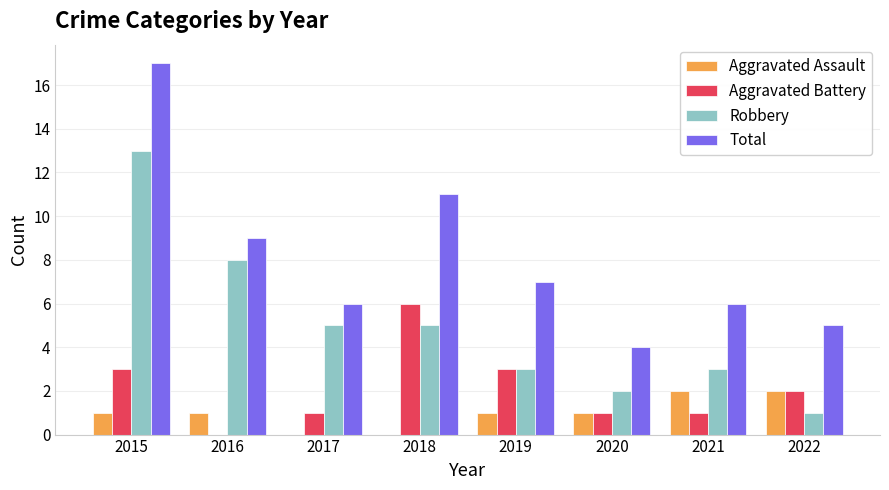

How many data points does each series have?

8